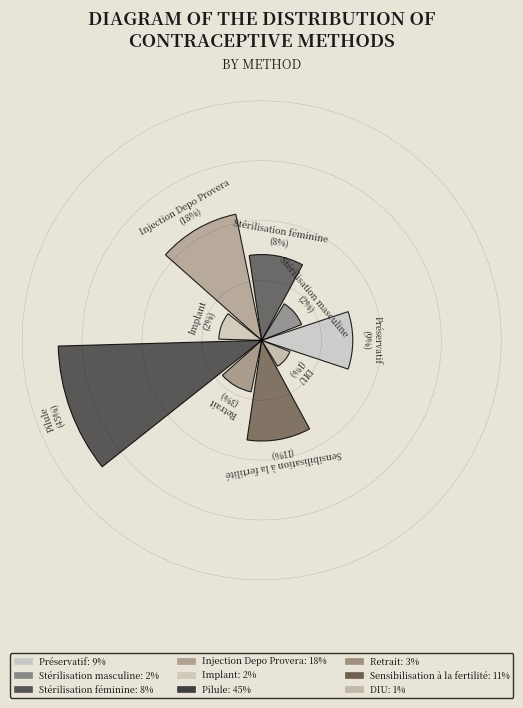

Are the bars horizontal?

No